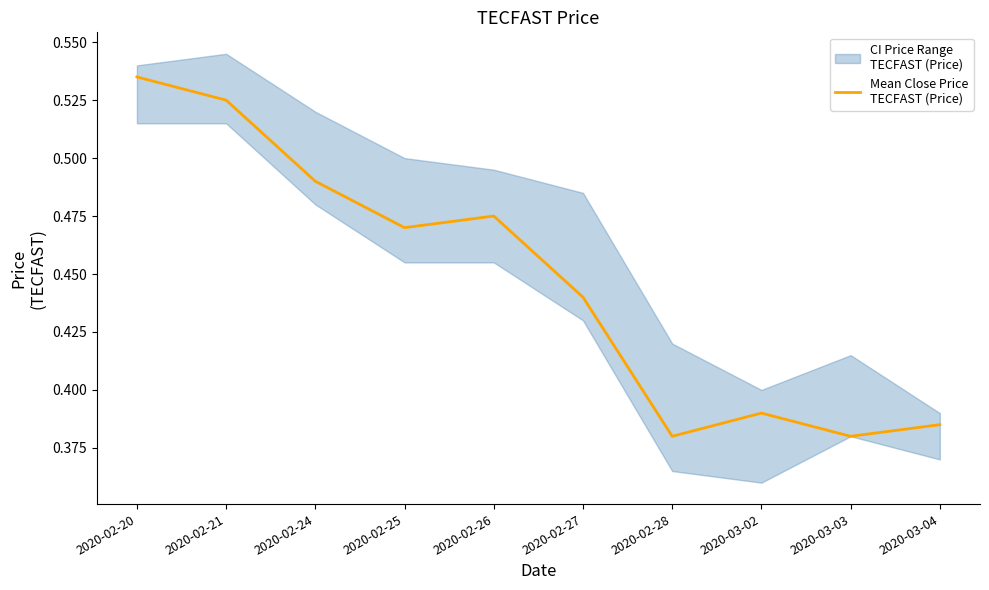

Reading left to right, what are all the values shown in this chart?

0.5	0.5	0.5	0.5	0.5	0.4	0.4	0.4	0.4	0.4